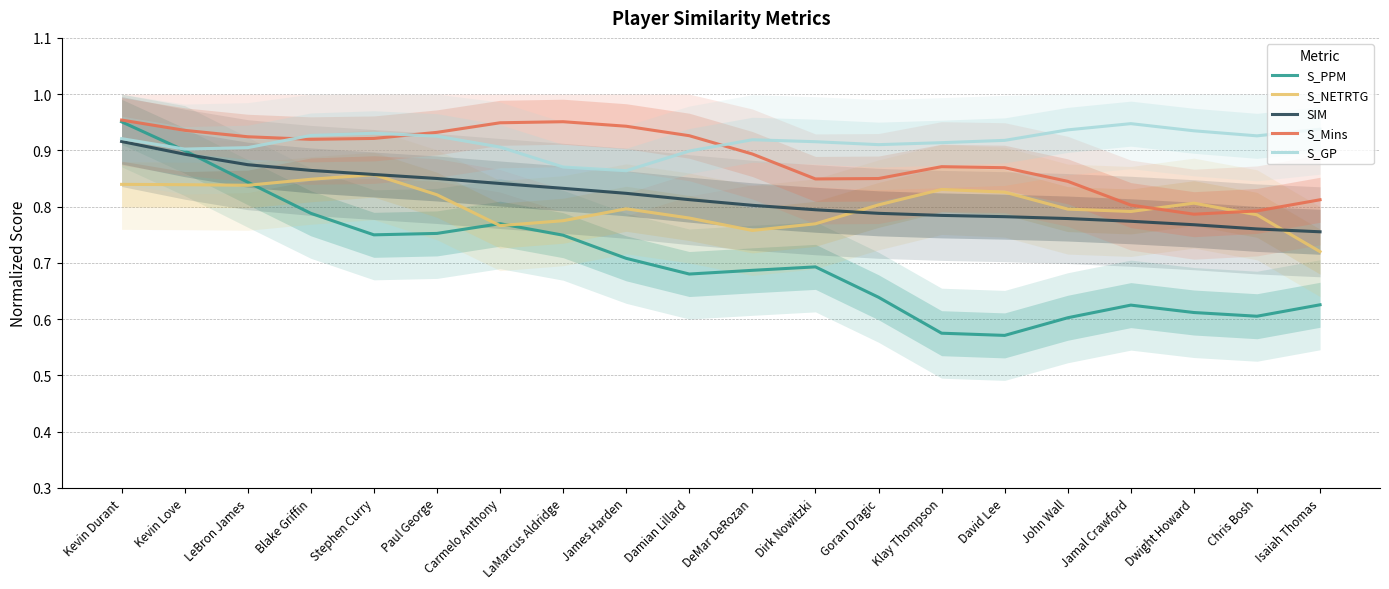

Reading left to right, what are all the values shown in this chart?

S_PPM: Kevin Durant=1.0	Kevin Love=0.9	LeBron James=0.8	Blake Griffin=0.8	Stephen Curry=0.7	Paul George=0.8	Carmelo Anthony=0.8	LaMarcus Aldridge=0.7	James Harden=0.7	Damian Lillard=0.7	DeMar DeRozan=0.7	Dirk Nowitzki=0.7	Goran Dragic=0.6	Klay Thompson=0.6	David Lee=0.6	John Wall=0.6	Jamal Crawford=0.6	Dwight Howard=0.6	Chris Bosh=0.6	Isaiah Thomas=0.6
S_NETRTG: Kevin Durant=0.8	Kevin Love=0.8	LeBron James=0.8	Blake Griffin=0.8	Stephen Curry=0.9	Paul George=0.8	Carmelo Anthony=0.8	LaMarcus Aldridge=0.8	James Harden=0.8	Damian Lillard=0.8	DeMar DeRozan=0.8	Dirk Nowitzki=0.8	Goran Dragic=0.8	Klay Thompson=0.8	David Lee=0.8	John Wall=0.8	Jamal Crawford=0.8	Dwight Howard=0.8	Chris Bosh=0.8	Isaiah Thomas=0.7
SIM: Kevin Durant=0.9	Kevin Love=0.9	LeBron James=0.9	Blake Griffin=0.9	Stephen Curry=0.9	Paul George=0.9	Carmelo Anthony=0.8	LaMarcus Aldridge=0.8	James Harden=0.8	Damian Lillard=0.8	DeMar DeRozan=0.8	Dirk Nowitzki=0.8	Goran Dragic=0.8	Klay Thompson=0.8	David Lee=0.8	John Wall=0.8	Jamal Crawford=0.8	Dwight Howard=0.8	Chris Bosh=0.8	Isaiah Thomas=0.8
S_Mins: Kevin Durant=1.0	Kevin Love=0.9	LeBron James=0.9	Blake Griffin=0.9	Stephen Curry=0.9	Paul George=0.9	Carmelo Anthony=0.9	LaMarcus Aldridge=1.0	James Harden=0.9	Damian Lillard=0.9	DeMar DeRozan=0.9	Dirk Nowitzki=0.8	Goran Dragic=0.8	Klay Thompson=0.9	David Lee=0.9	John Wall=0.8	Jamal Crawford=0.8	Dwight Howard=0.8	Chris Bosh=0.8	Isaiah Thomas=0.8
S_GP: Kevin Durant=0.9	Kevin Love=0.9	LeBron James=0.9	Blake Griffin=0.9	Stephen Curry=0.9	Paul George=0.9	Carmelo Anthony=0.9	LaMarcus Aldridge=0.9	James Harden=0.9	Damian Lillard=0.9	DeMar DeRozan=0.9	Dirk Nowitzki=0.9	Goran Dragic=0.9	Klay Thompson=0.9	David Lee=0.9	John Wall=0.9	Jamal Crawford=0.9	Dwight Howard=0.9	Chris Bosh=0.9	Isaiah Thomas=0.9